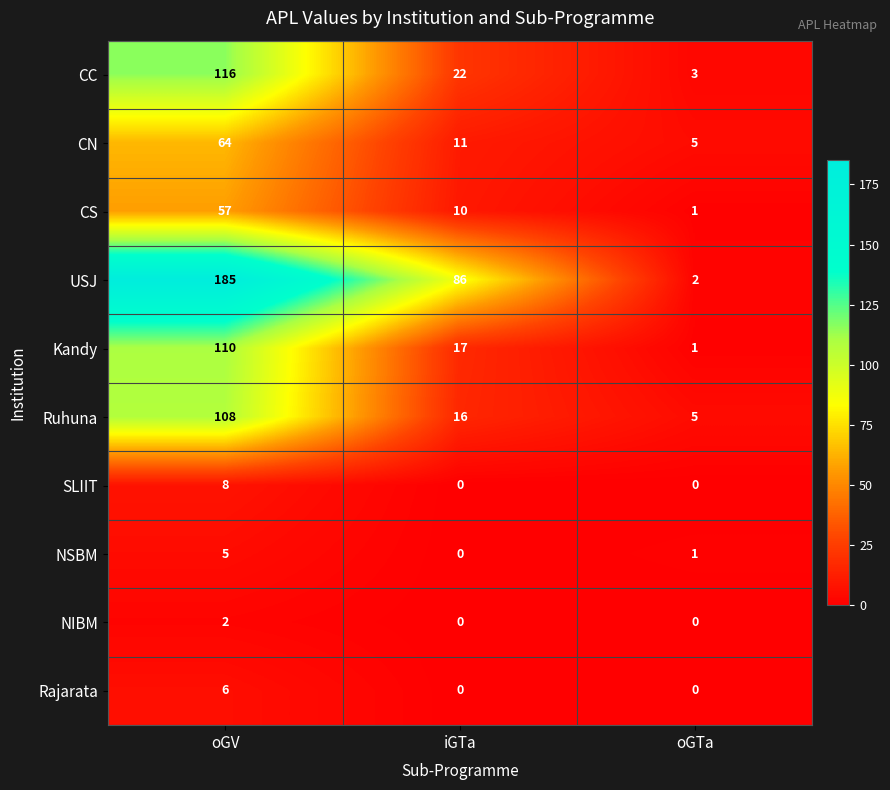

Which category has the highest value across all series?

oGV